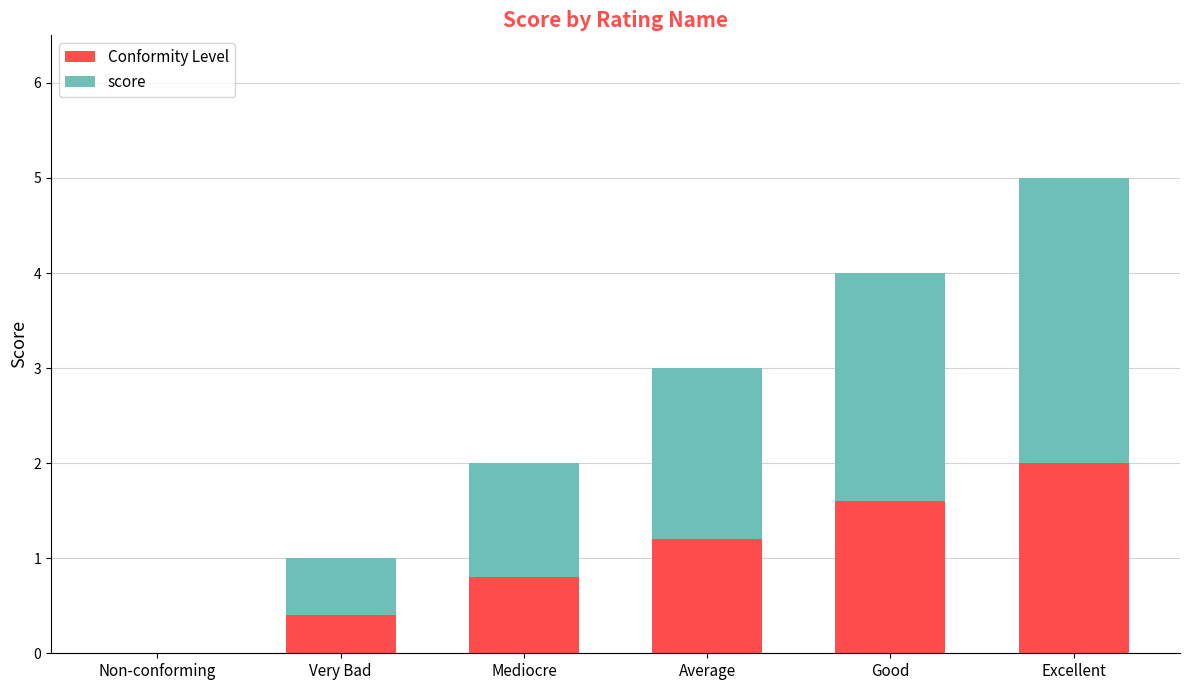

How many data points in Conformity Level are above 1?

3